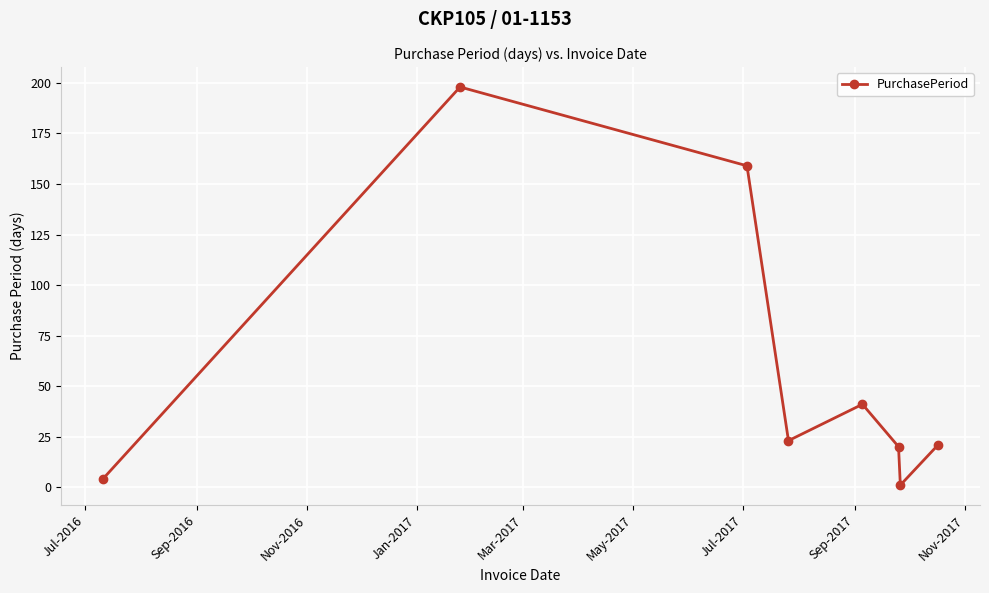

How many interior local peaks (higher than both neighbors) does the data have?

2